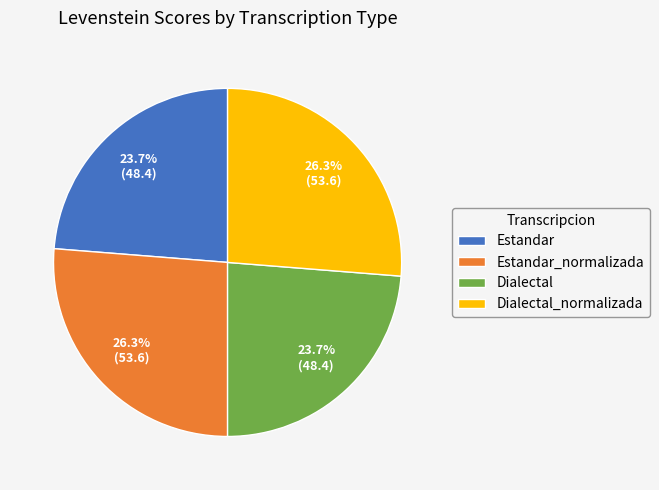

Is Dialectal the majority of the pie?

No